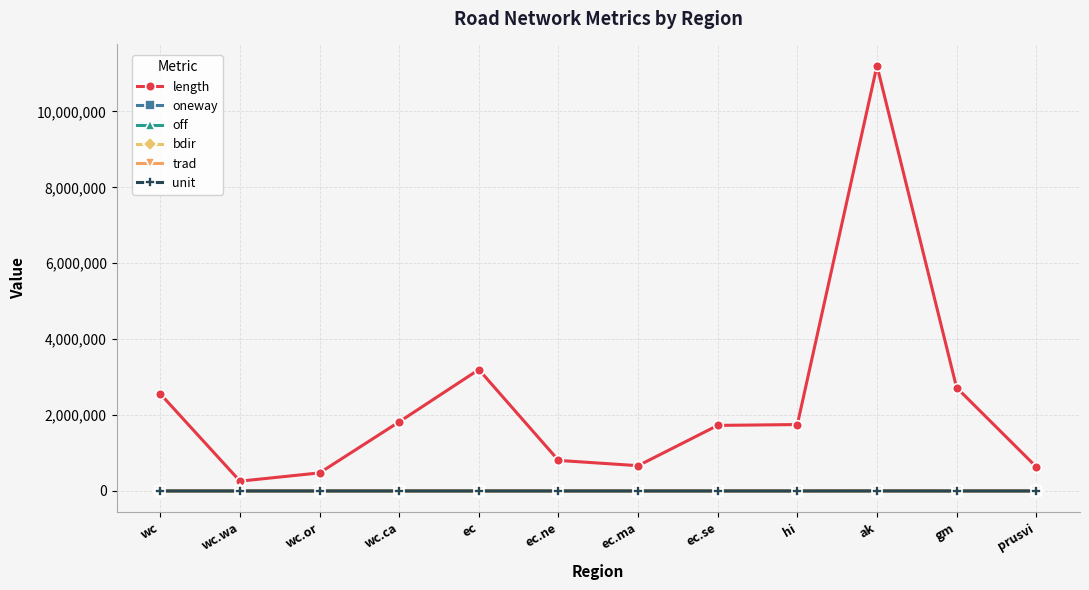

How many values in the length series exceed 1749916?

6